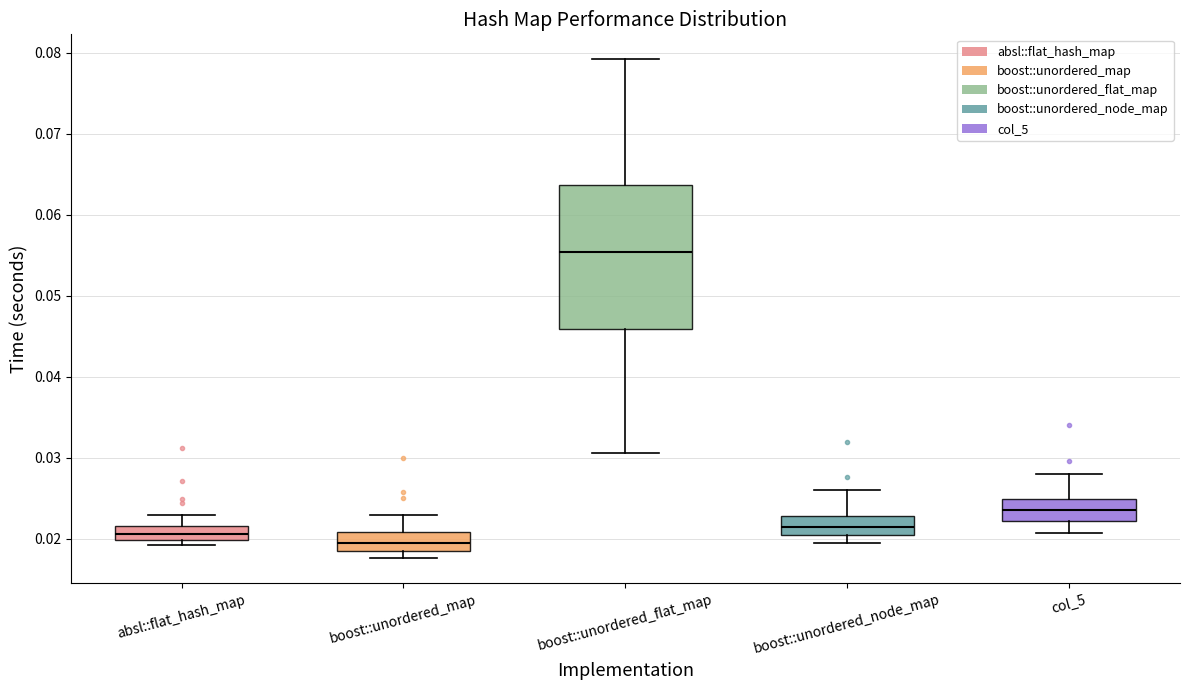

Where is the upper edge of the box for col_5 on the y-axis? The values are not printed on the chart, so give them approximately, as read against the axis.

0.025